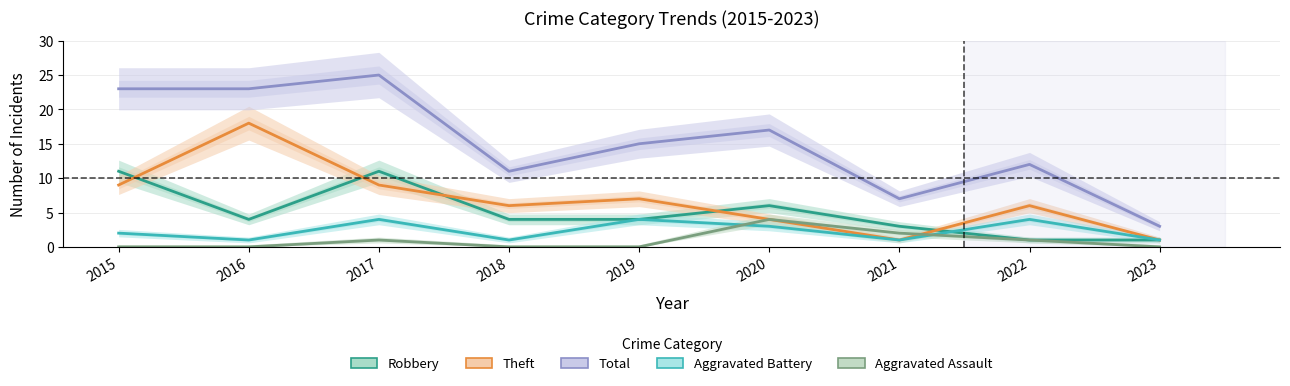

The Robbery series shows 4 at 2017. True or false?

False